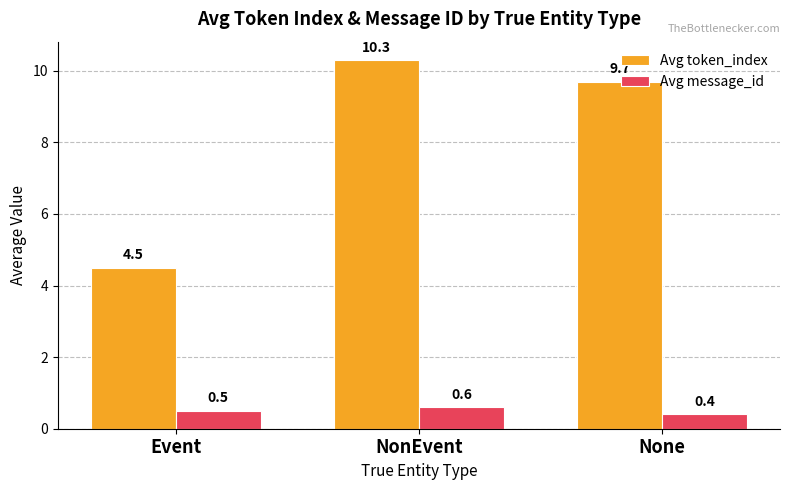

Rank the series at Event from lowest to highest value.

Avg message_id, Avg token_index